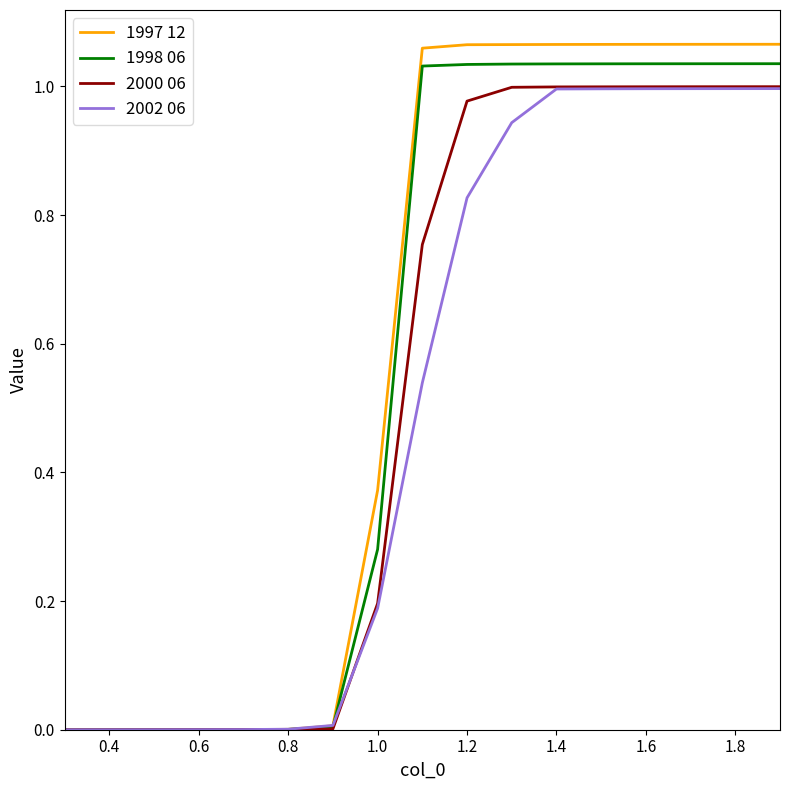

Which series has the largest range (max minus min)?

1997 12